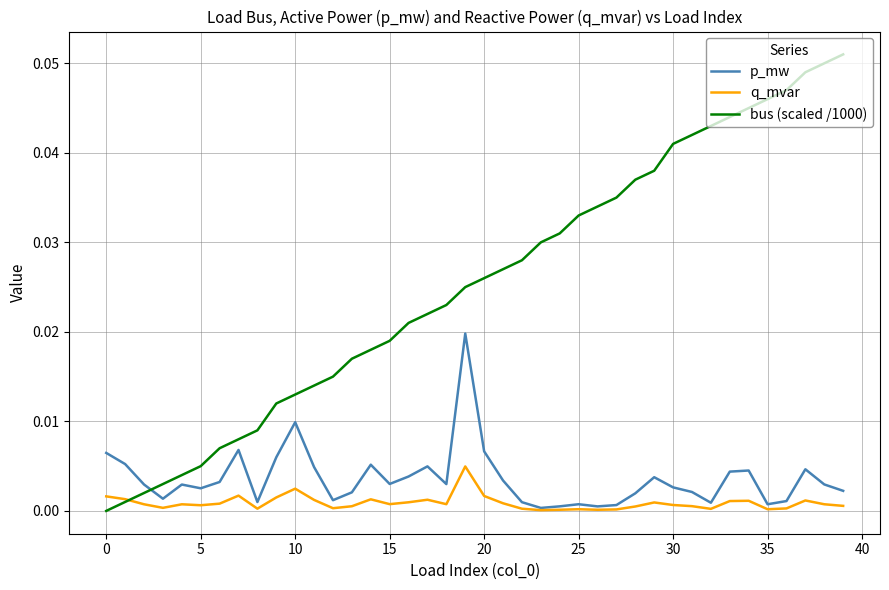

At how many categories does at least one series exceed 0?

40